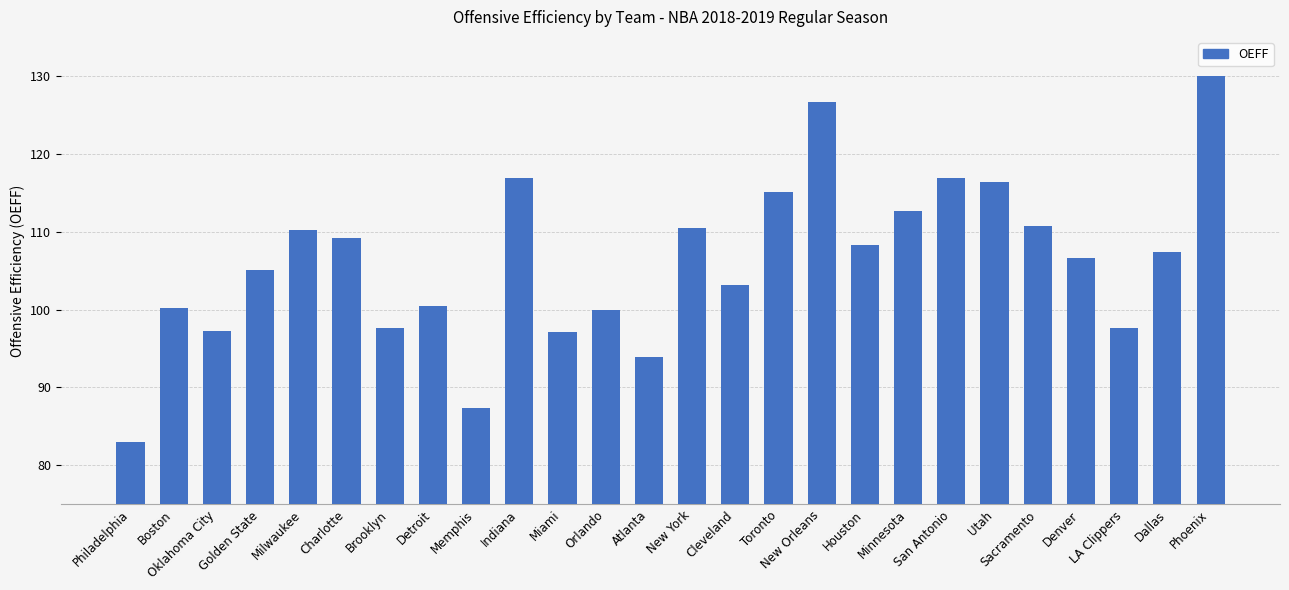

What is the sum of all values?

2759.9